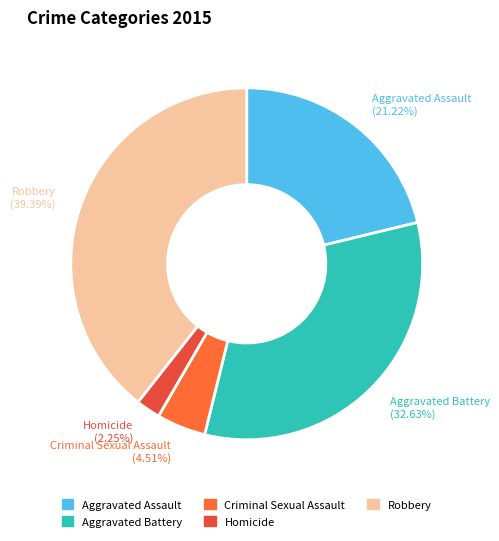

Does any single category account for the majority?

No